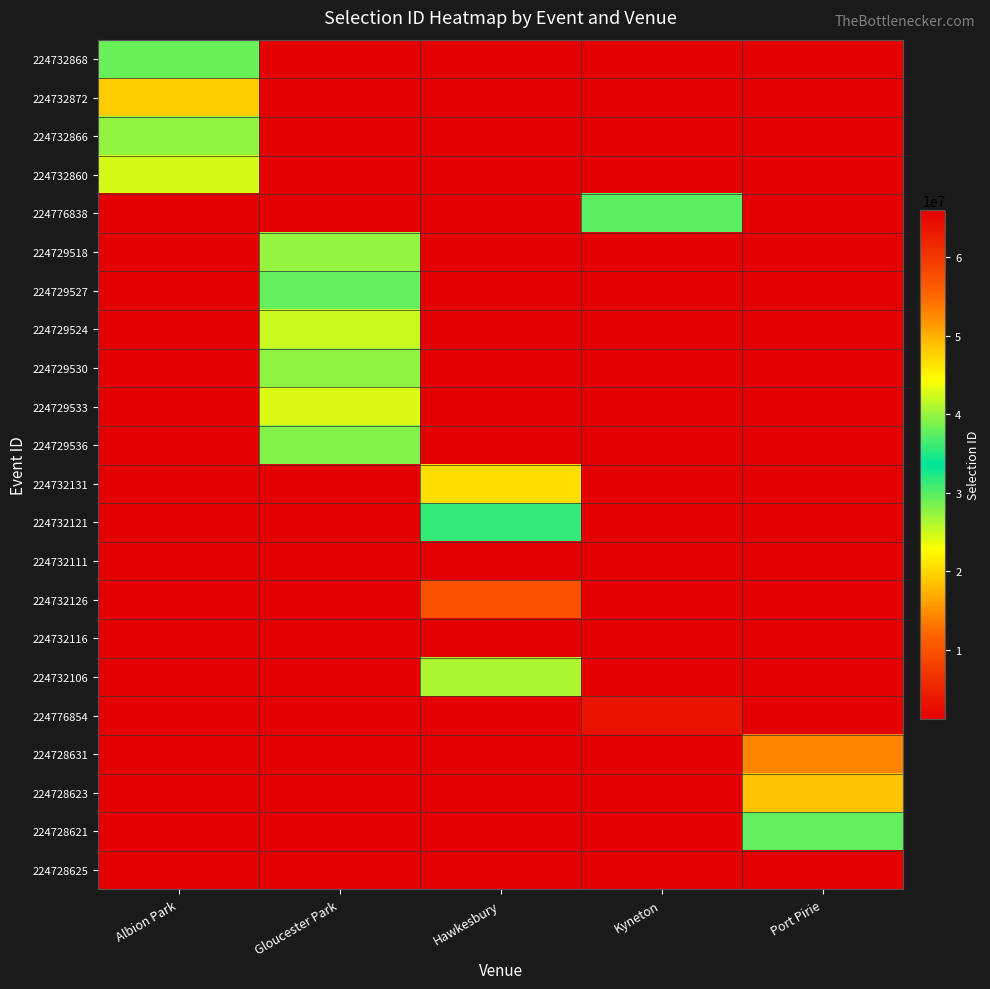

Which series changed the most between Gloucester Park and Port Pirie?

224728625